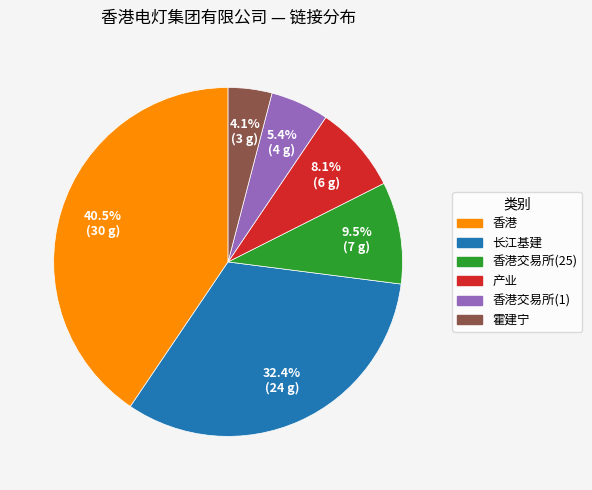

Is there any slice that represents more than half of the pie?

No